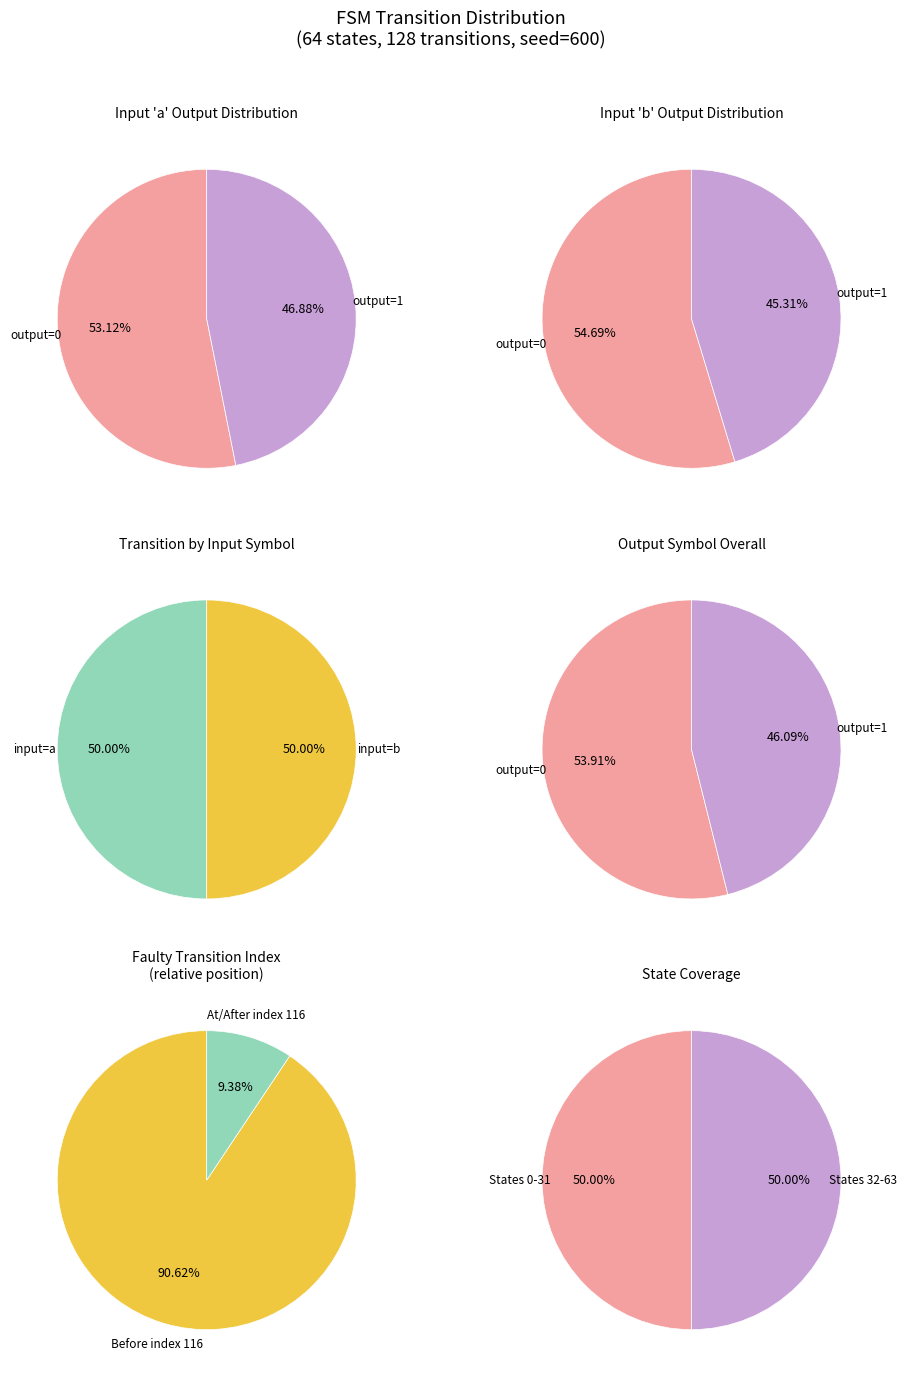

Combined, do output_symbol=0, input=b and output_symbol=1, input=a account for over 50%?

Yes